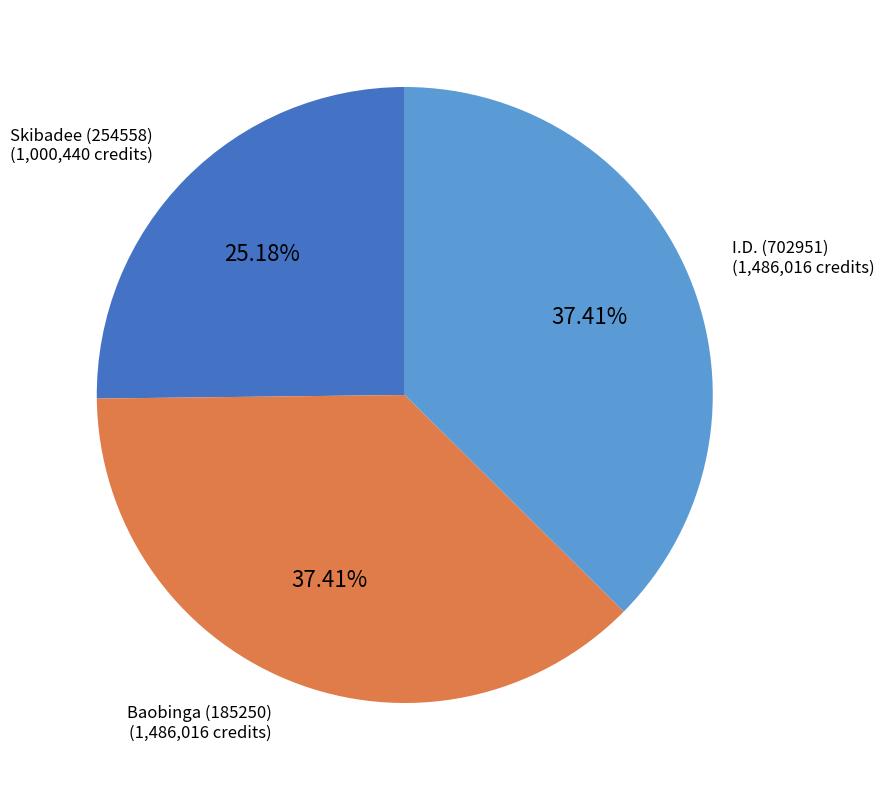

How many slices are in this pie chart?

3